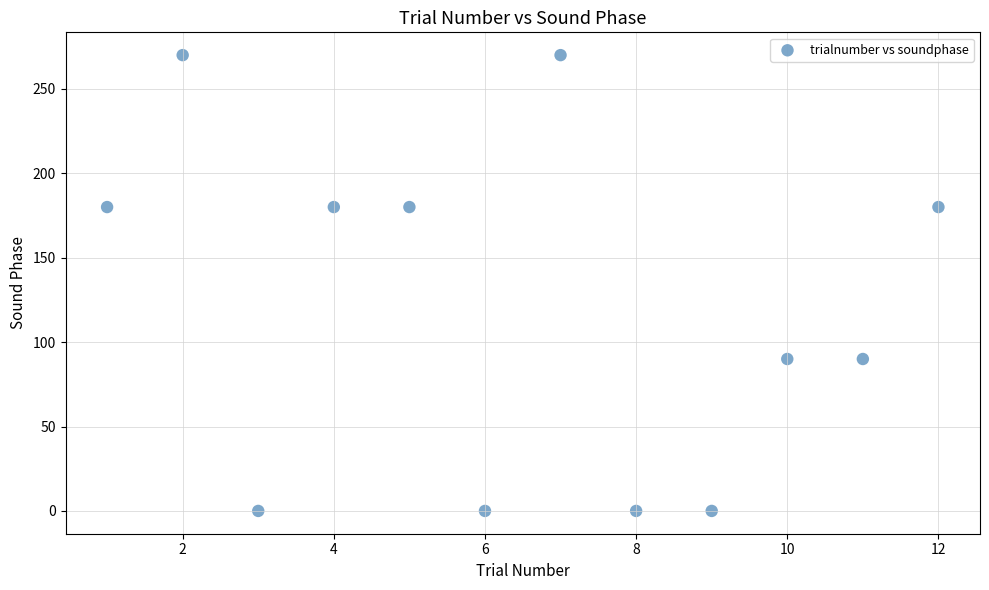

What is the average X value?

6